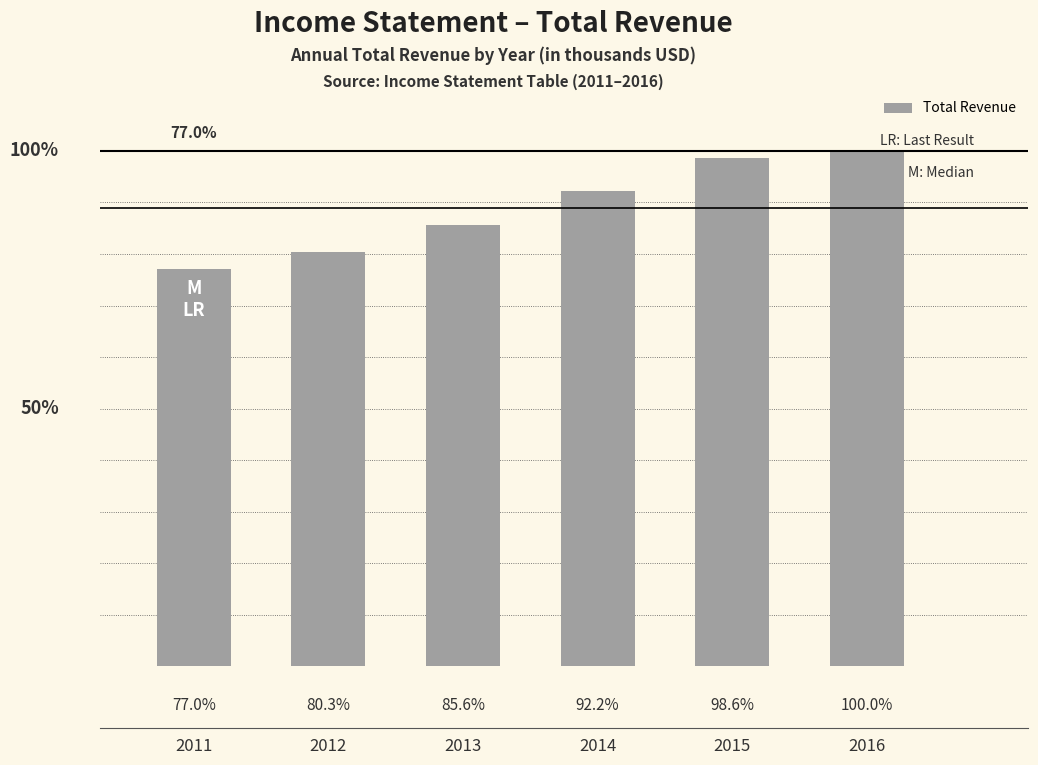

Is it true that the value at 2014 is 2513000?

True